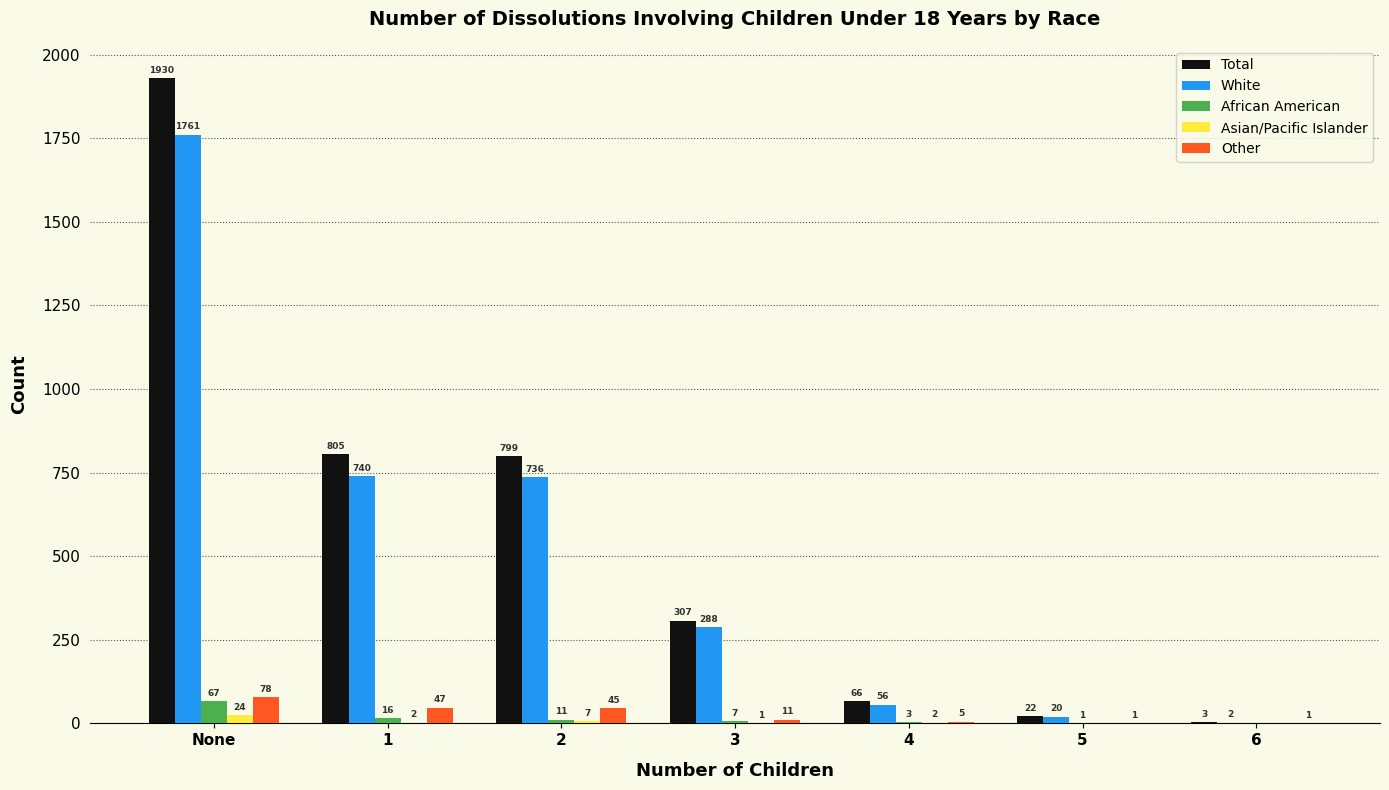

What is the sum of the Asian/Pacific Islander values at 2 and 3?

8